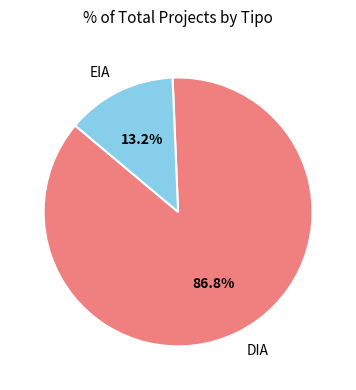

Rank the categories by value from lowest to highest.

EIA, DIA